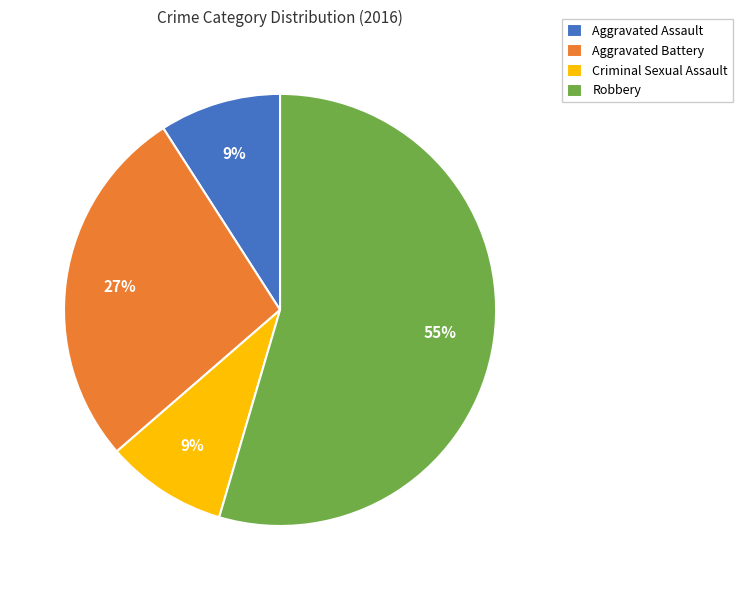

The Aggravated Battery slice represents 18% of the pie. True or false?

False